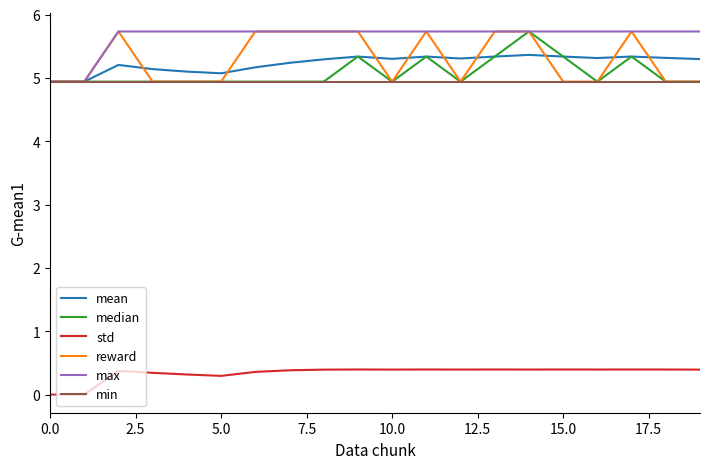

True or false: std and reward intersect in this chart.

False